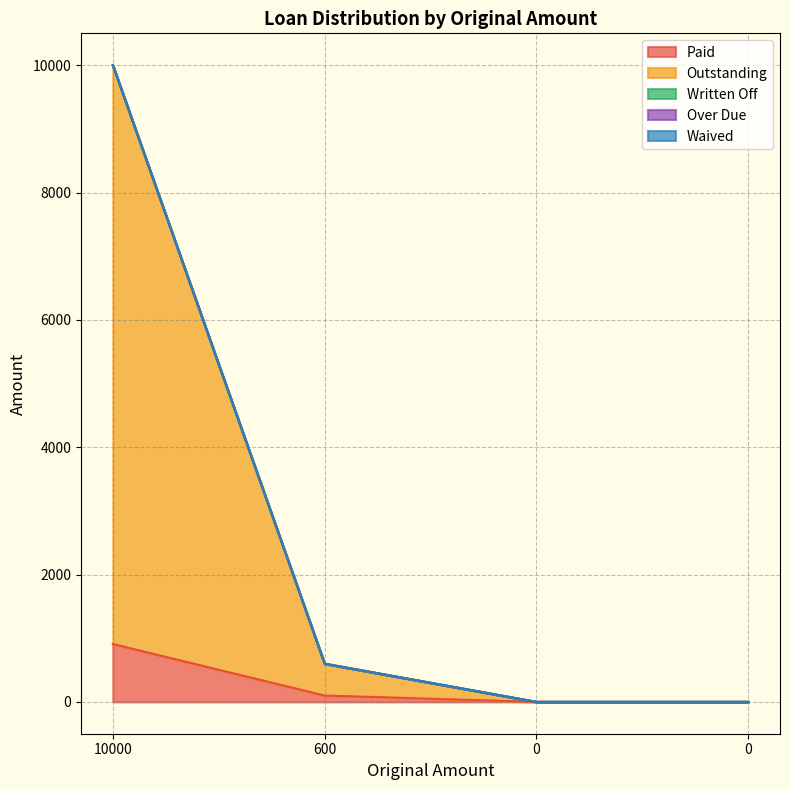

True or false: Paid and Written Off cross at least once.

False